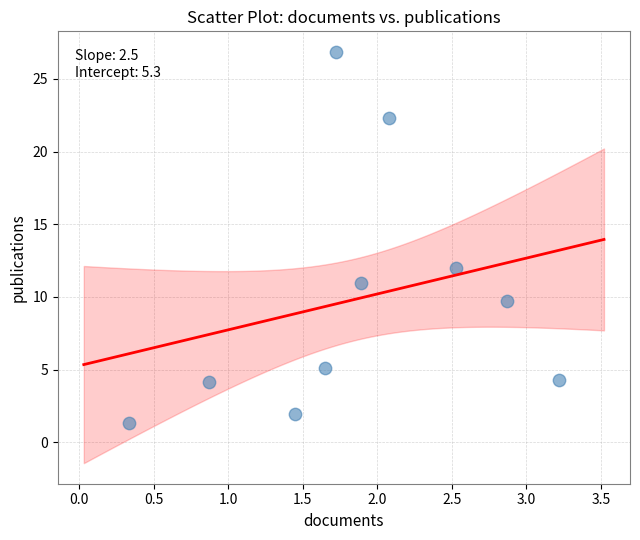

What is the range of X values (max minus min)?

2.9